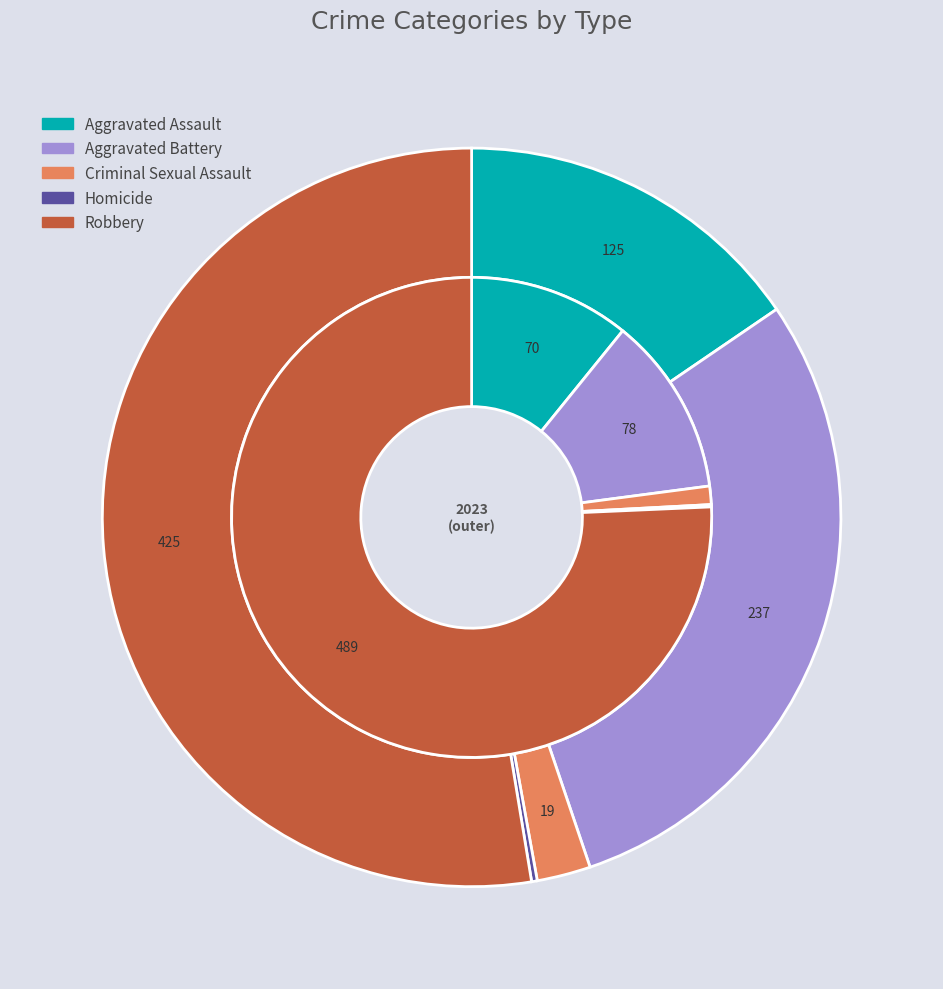

What percentage is the values_2023 slice, to the nearest percent?

12%